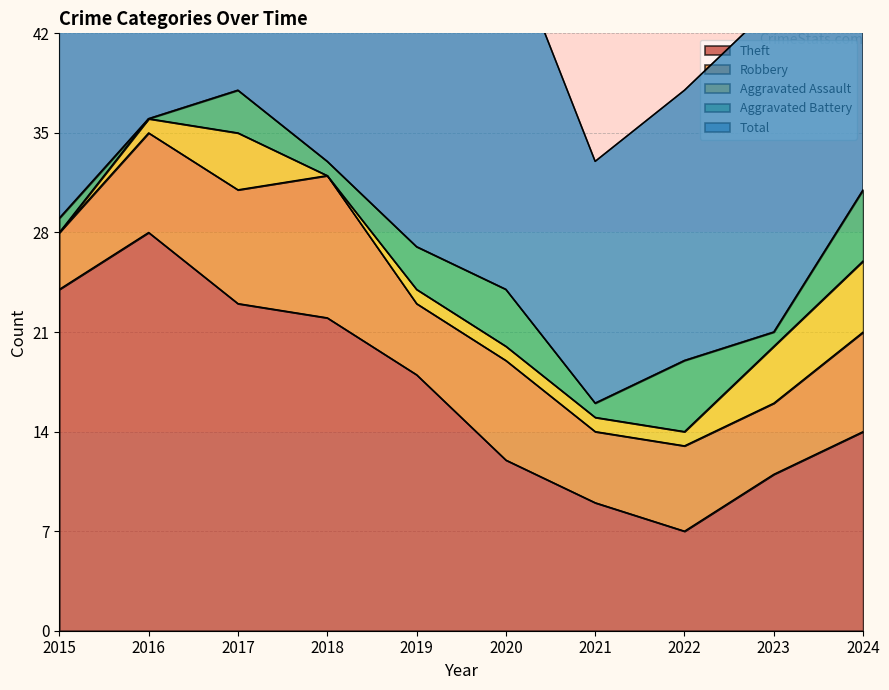

The value of Theft at 2020 is 7. True or false?

False